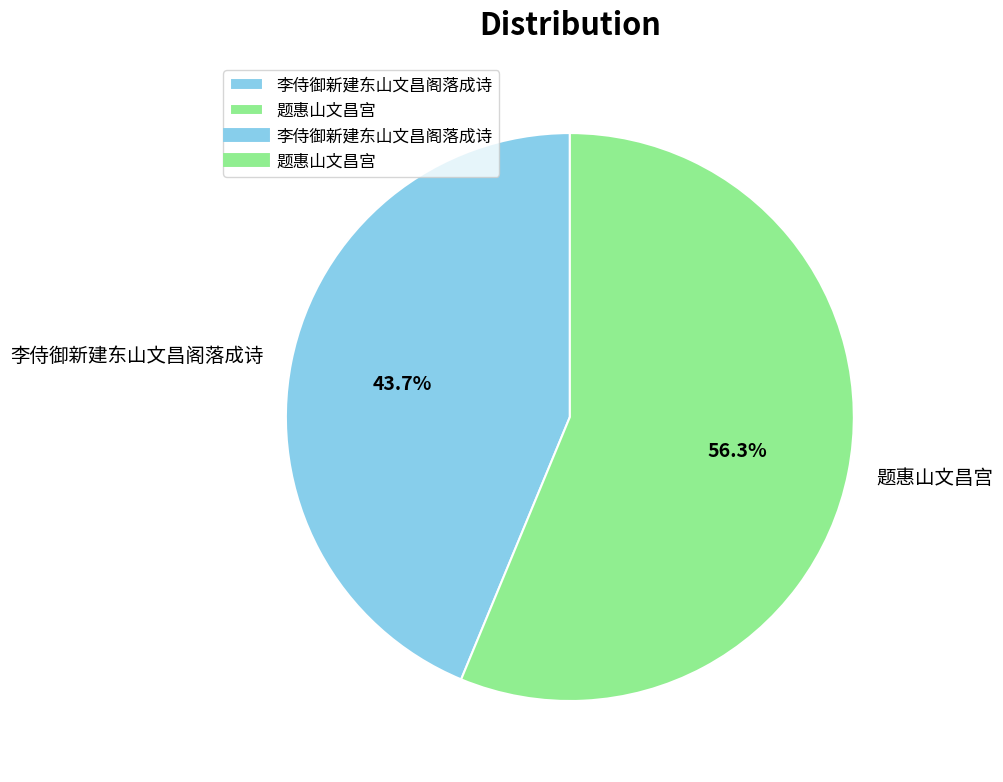

True or false: 李侍御新建东山文昌阁落成诗 accounts for 44% of the total.

True